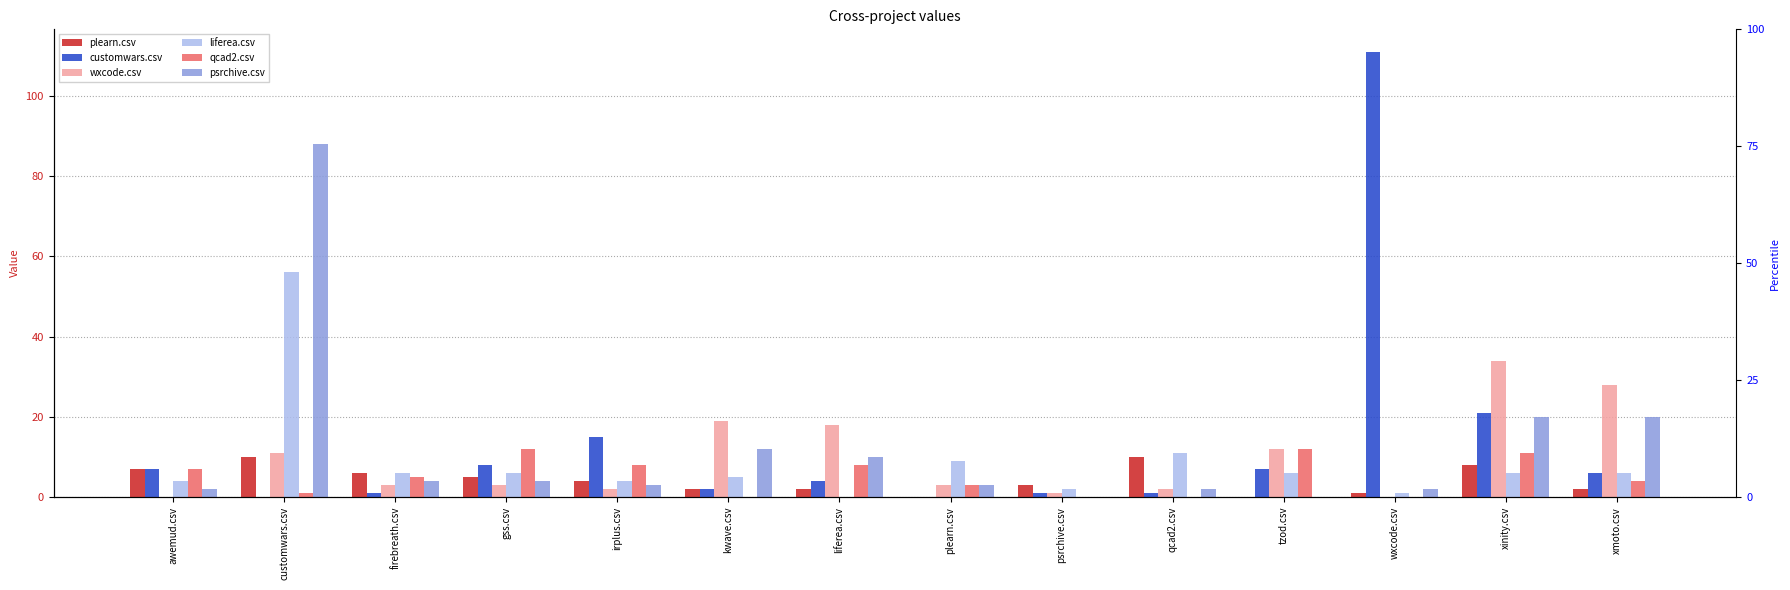

What are all the series names shown in the legend?

plearn.csv, customwars.csv, wxcode.csv, liferea.csv, qcad2.csv, psrchive.csv